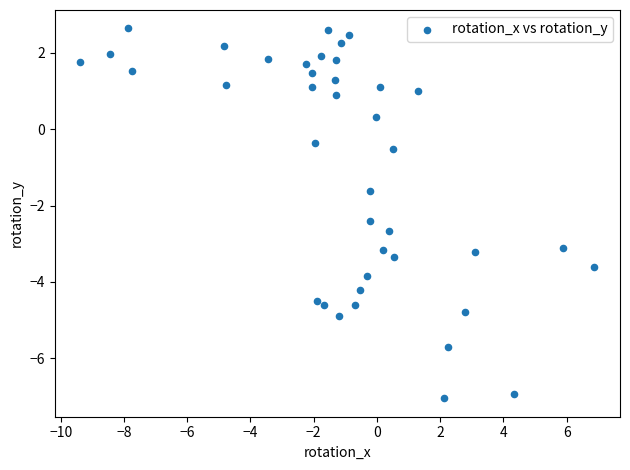

What is the range of Y values (max minus min)?

9.7